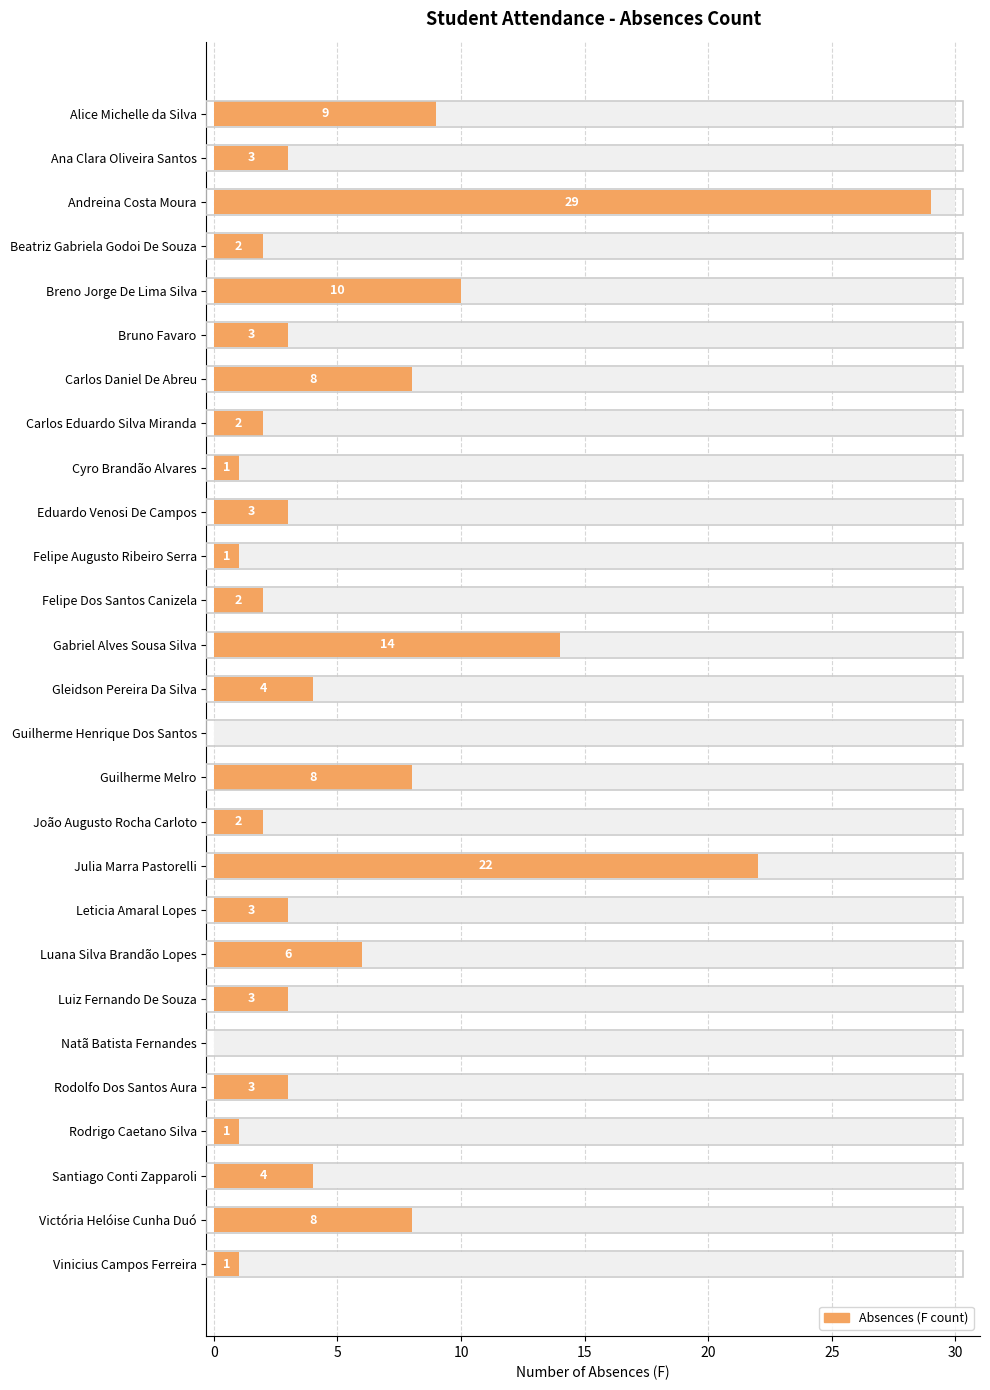

Reading left to right, list all the values displayed in this chart.

9	3	29	2	10	3	8	2	1	3	1	2	14	4	0	8	2	22	3	6	3	0	3	1	4	8	1